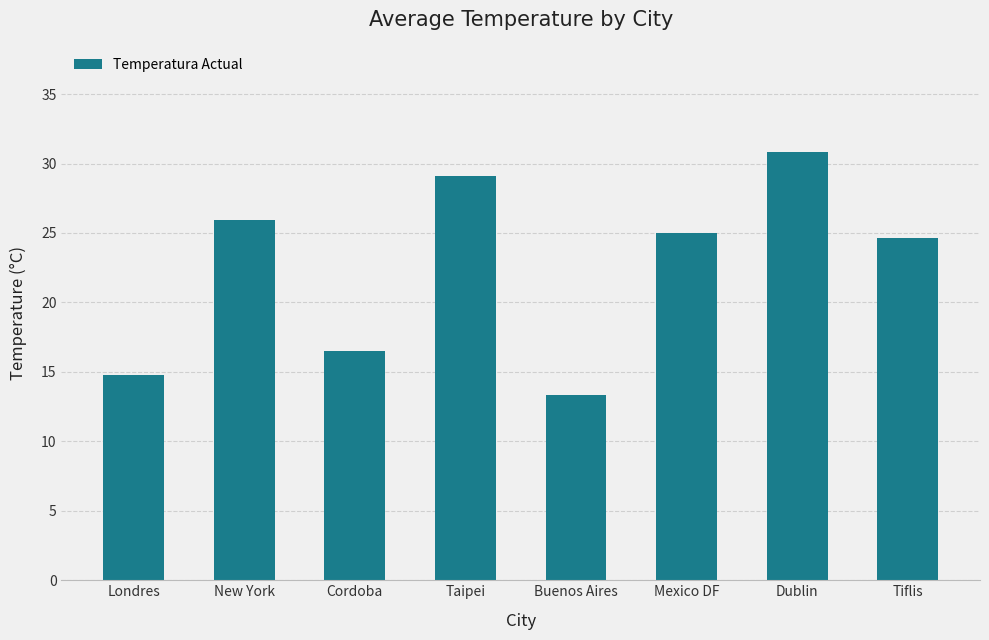

What is the label of the 1st bar from the left?

Londres